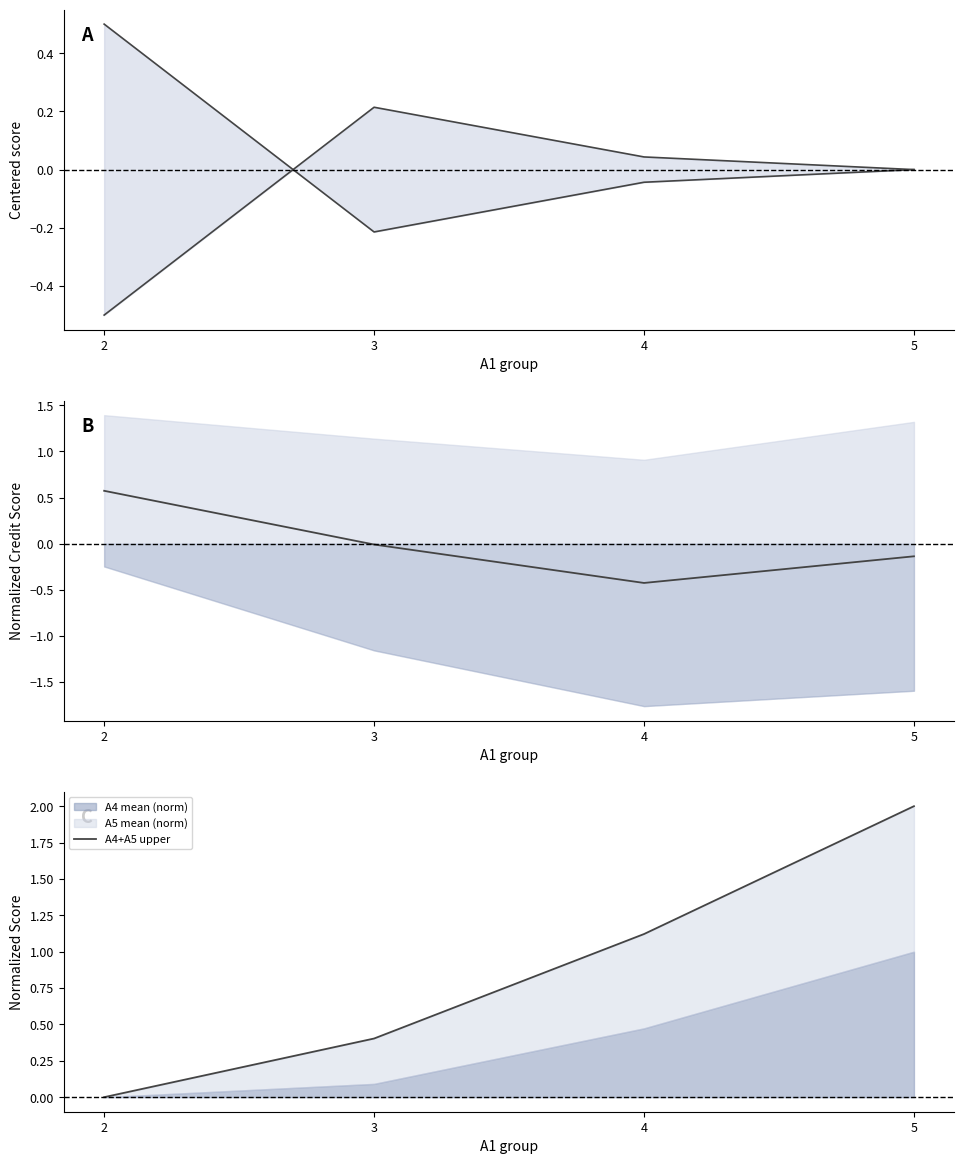

Is it true that A3 mean (centered) equals 0.0 at 4?

True